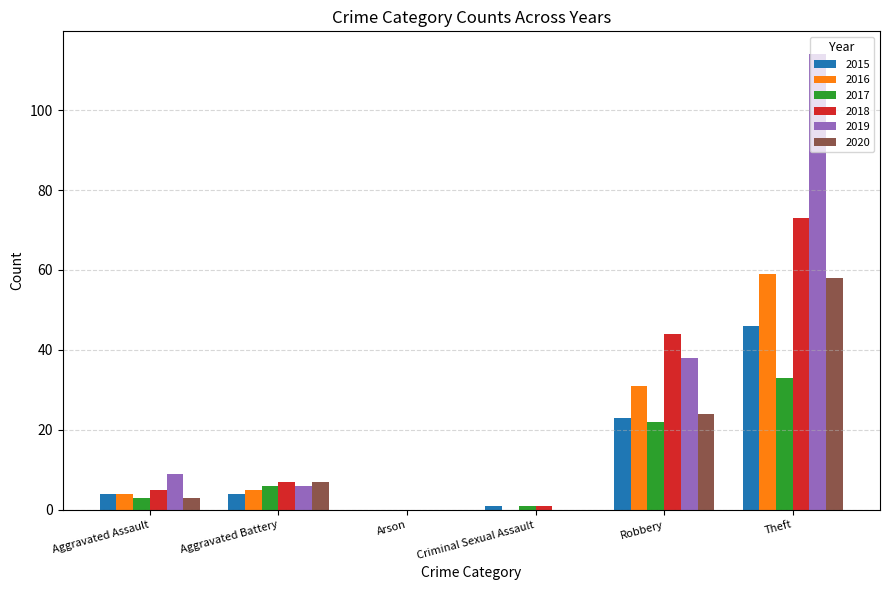

Reading left to right, list all the values displayed in this chart.

2015: Aggravated Assault=4	Aggravated Battery=4	Arson=0	Criminal Sexual Assault=1	Robbery=23	Theft=46
2016: Aggravated Assault=4	Aggravated Battery=5	Arson=0	Criminal Sexual Assault=0	Robbery=31	Theft=59
2017: Aggravated Assault=3	Aggravated Battery=6	Arson=0	Criminal Sexual Assault=1	Robbery=22	Theft=33
2018: Aggravated Assault=5	Aggravated Battery=7	Arson=0	Criminal Sexual Assault=1	Robbery=44	Theft=73
2019: Aggravated Assault=9	Aggravated Battery=6	Arson=0	Criminal Sexual Assault=0	Robbery=38	Theft=114
2020: Aggravated Assault=3	Aggravated Battery=7	Arson=0	Criminal Sexual Assault=0	Robbery=24	Theft=58